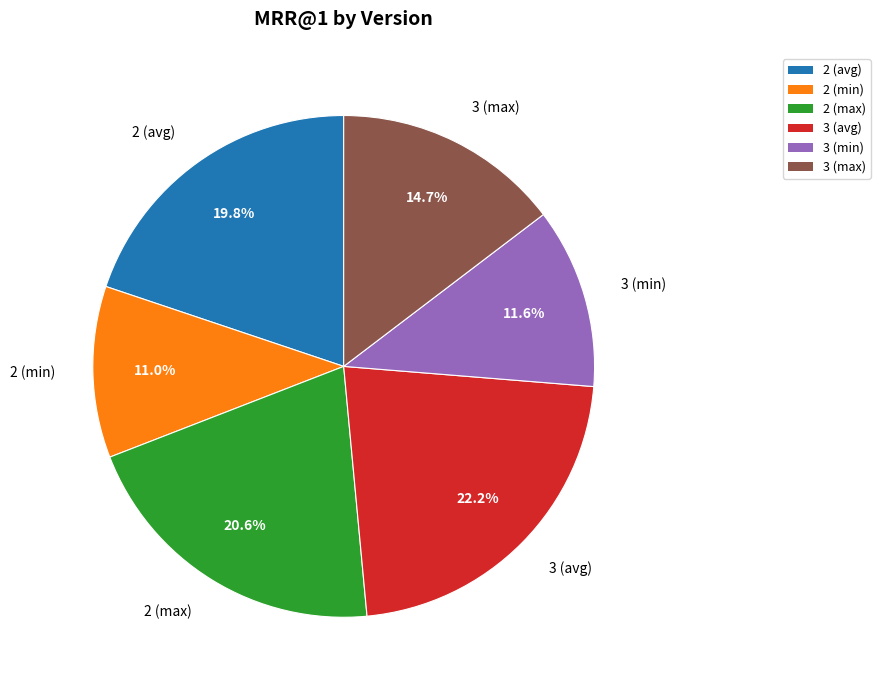

What is the smallest slice in the pie chart?

2 (min)